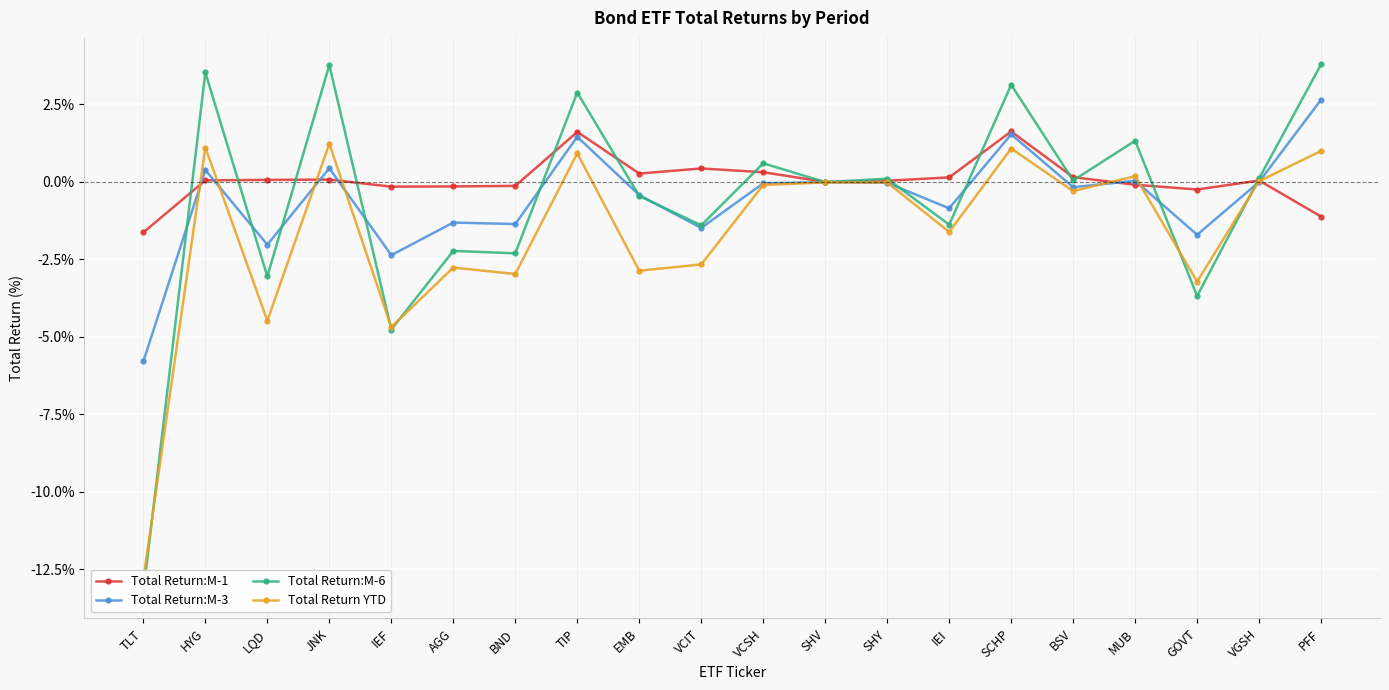

Between TLT and VGSH, which is larger?

VGSH